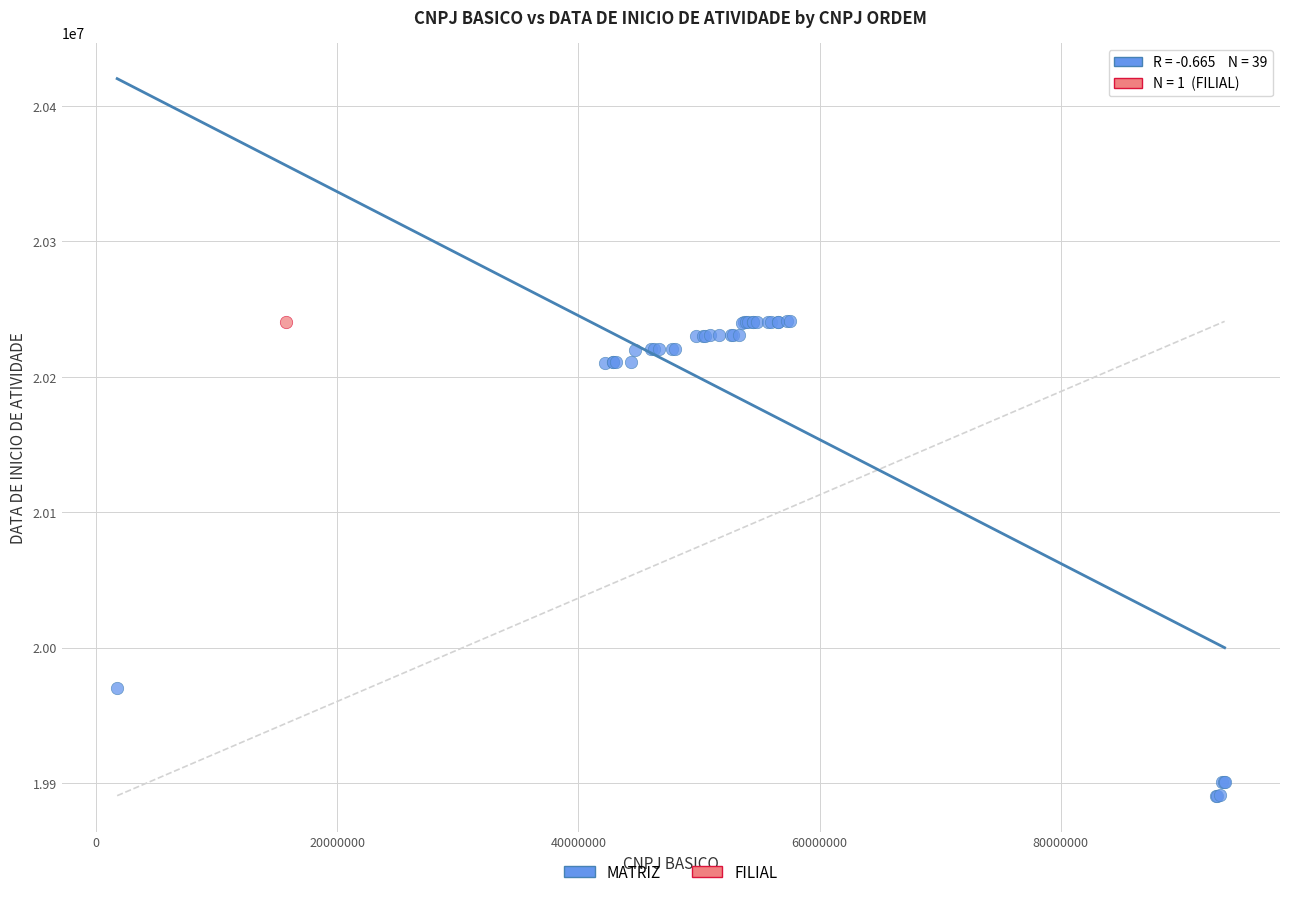

What are all the series names shown in the legend?

MATRIZ, FILIAL